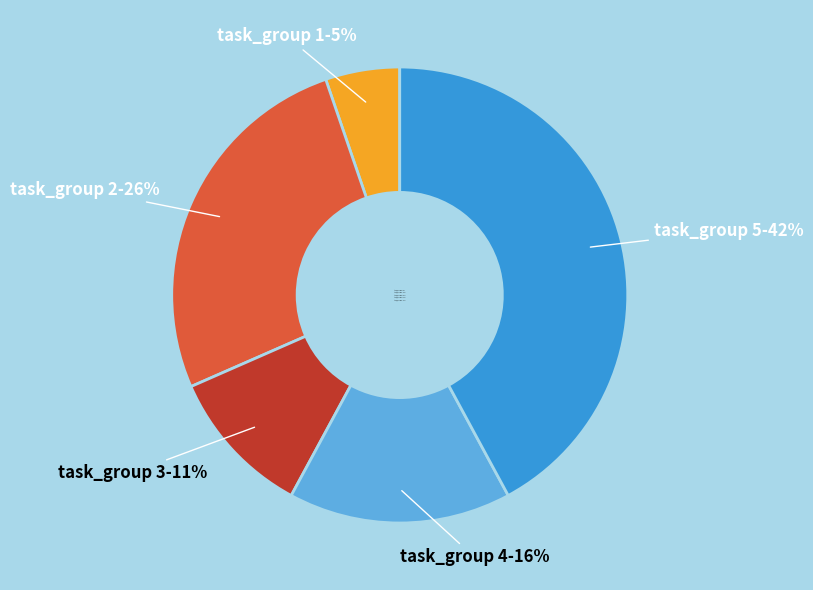

Count the number of slices in the pie.

5